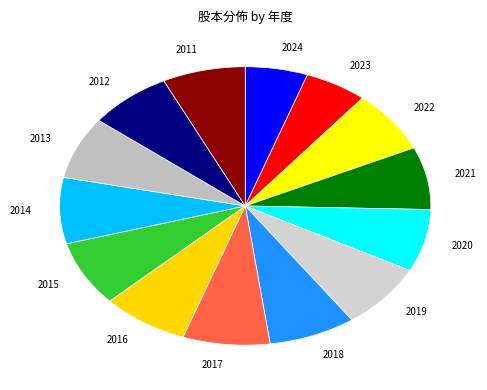

Is it true that 2017 is 8% of the pie?

True